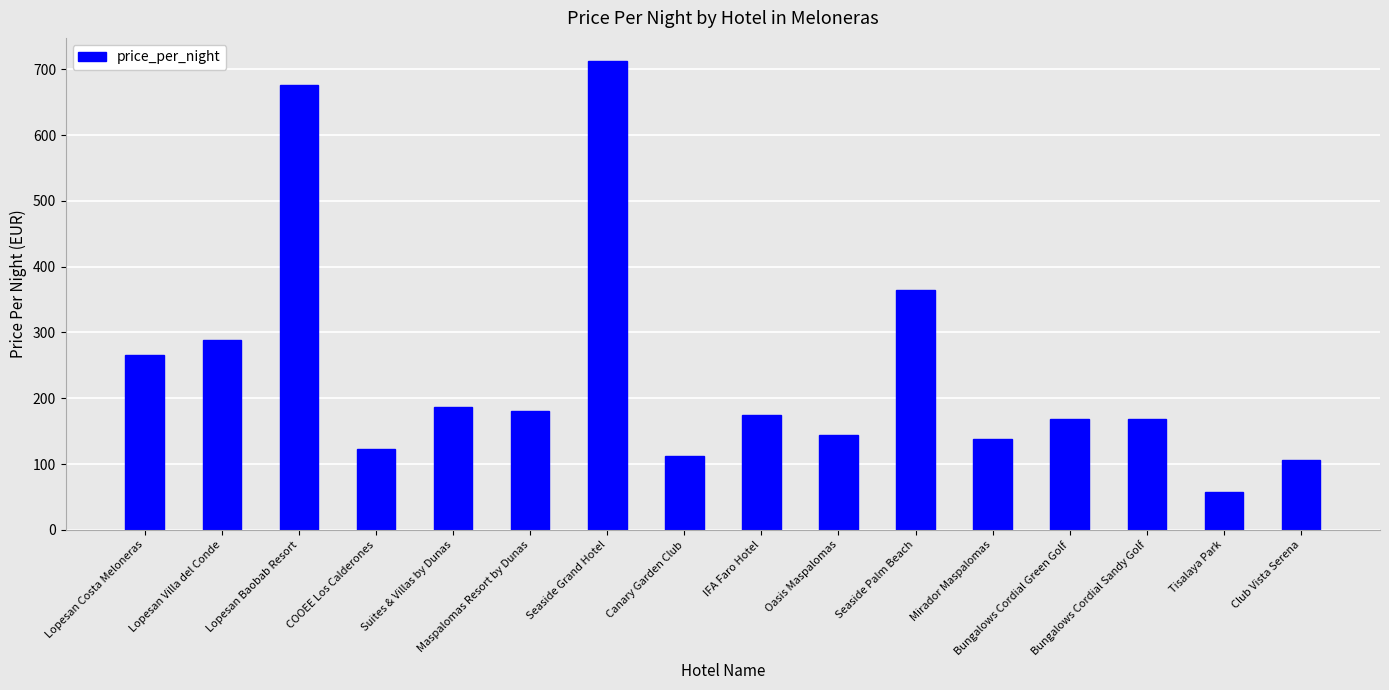

At which label is the value closest to 385?

Seaside Palm Beach